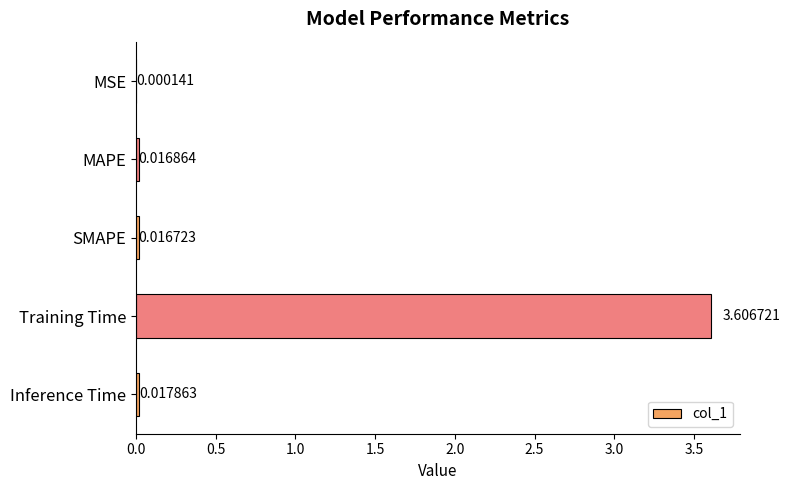

Where is the data nearest to the value 1?

Inference Time